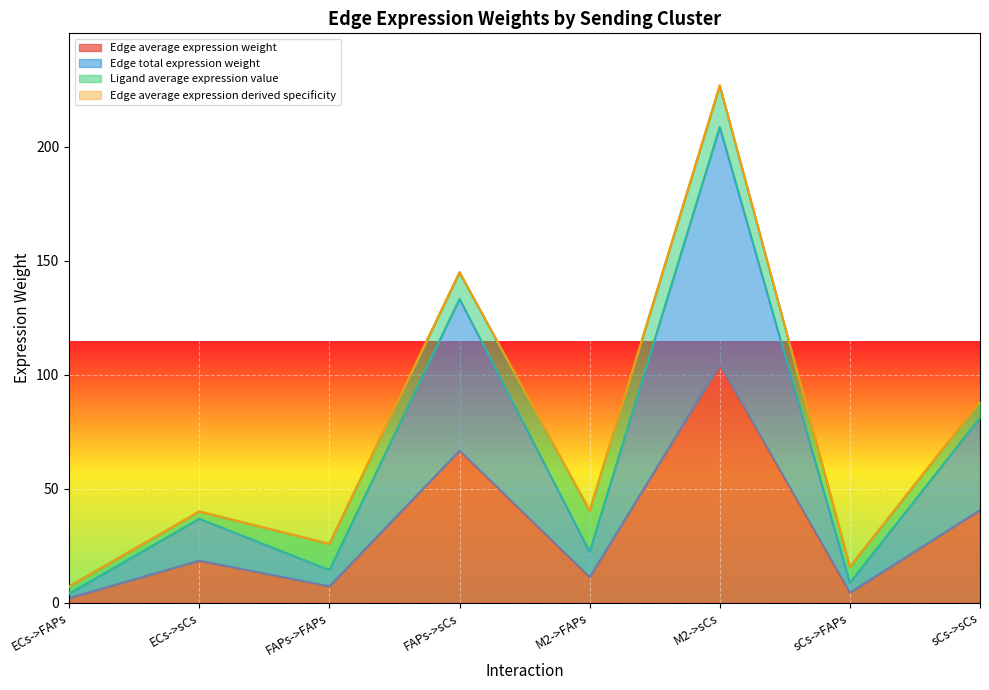

Between FAPs->sCs and M2->FAPs, which is larger?

FAPs->sCs